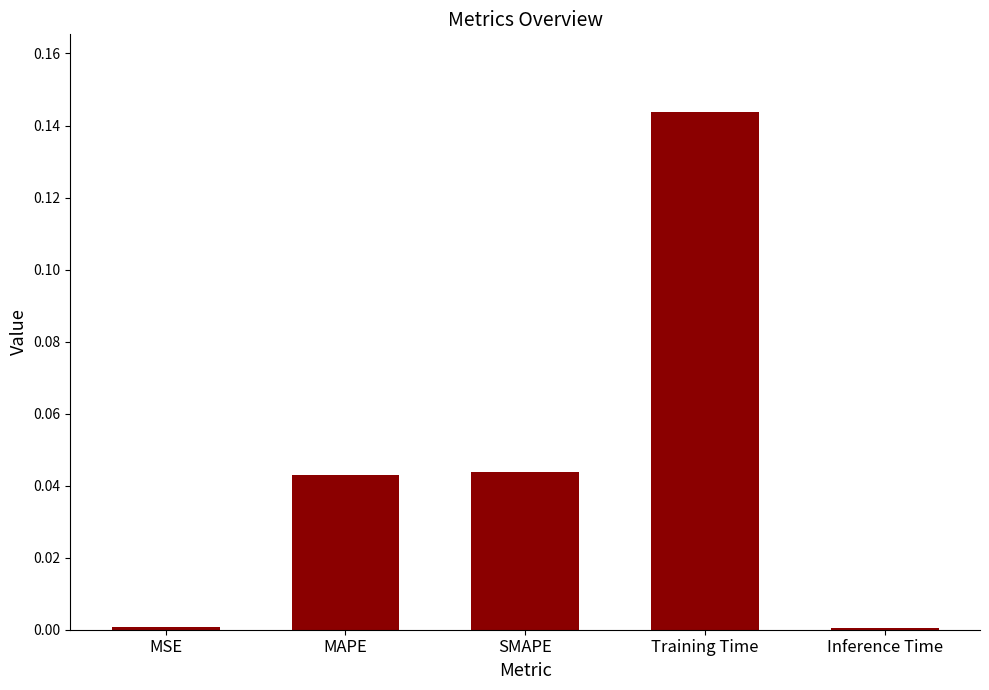

Between MSE and SMAPE, which is larger?

SMAPE